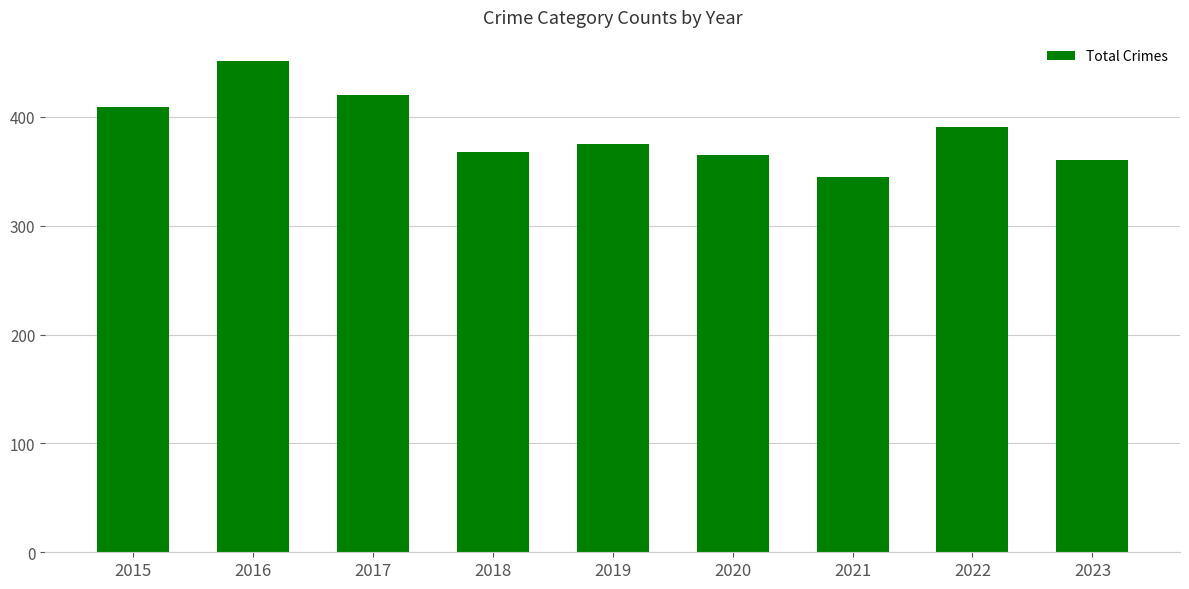

What is the maximum value shown in the chart?

451